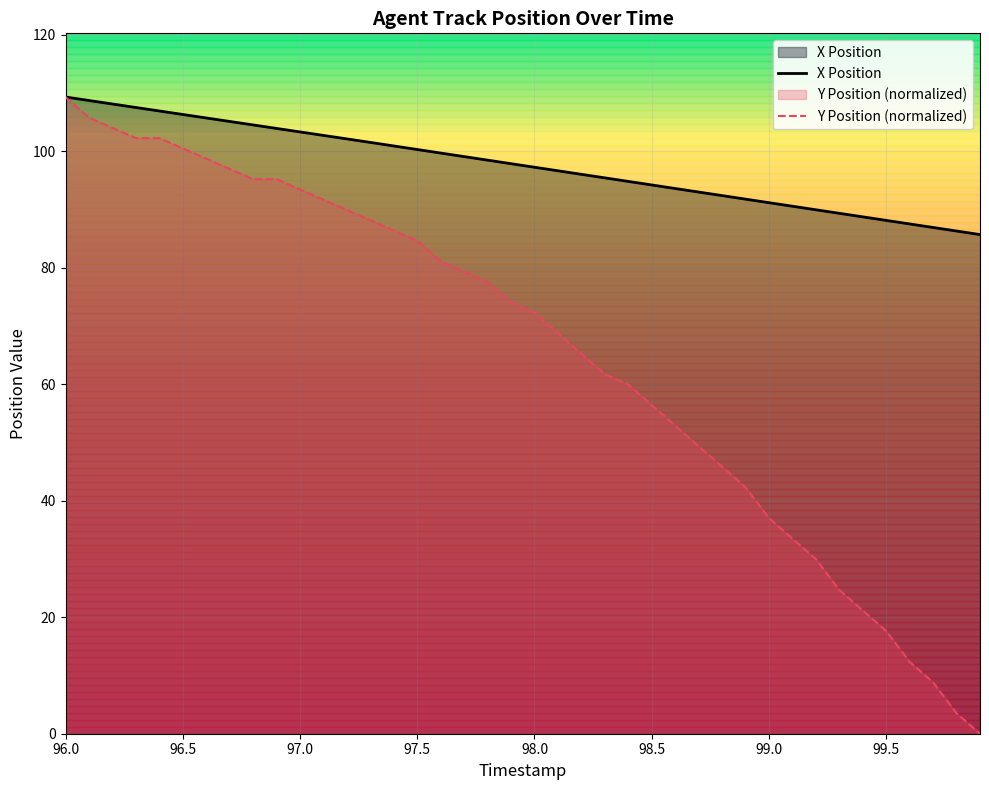

True or false: X Position and Y Position (normalized) cross at least once.

False